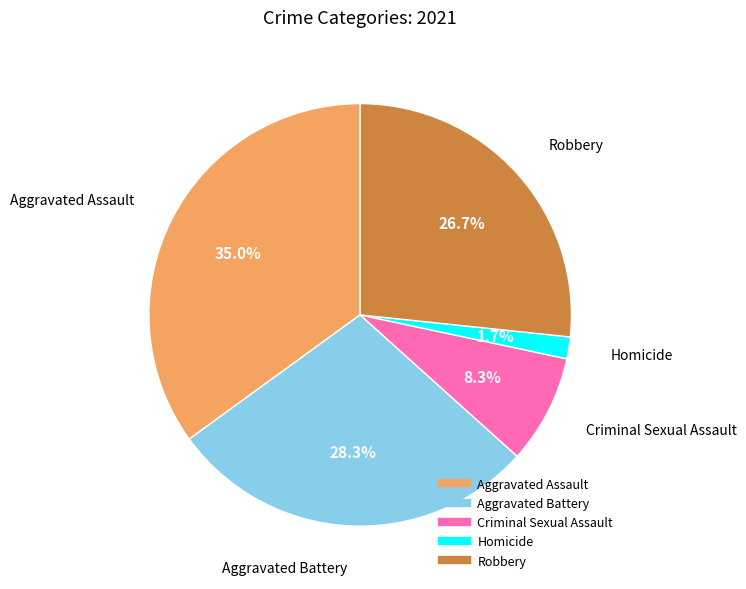

Which has a higher value, Homicide or Criminal Sexual Assault?

Criminal Sexual Assault